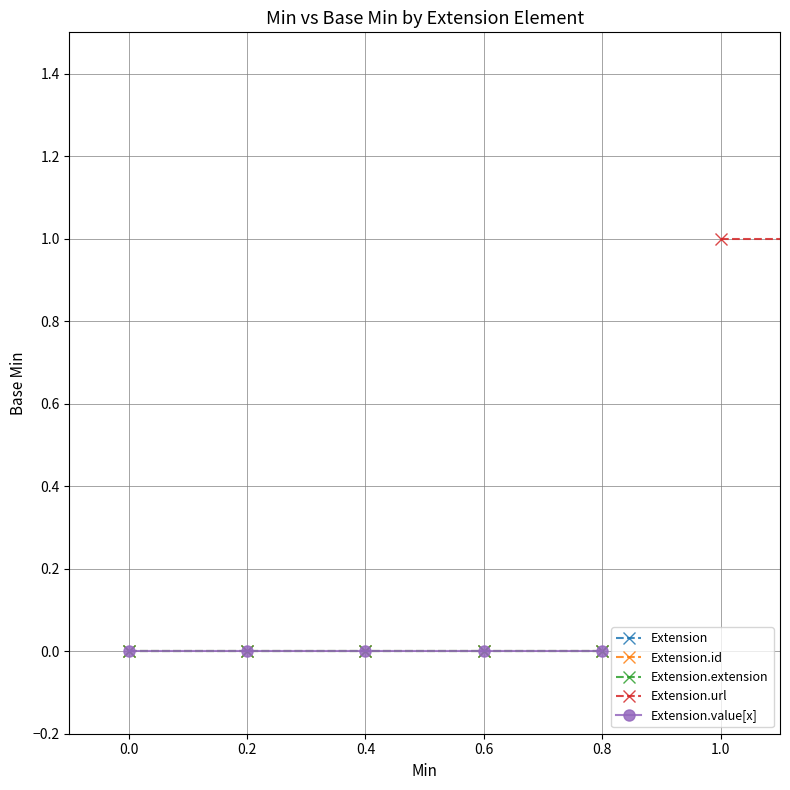

Does the chart have visible grid lines?

Yes